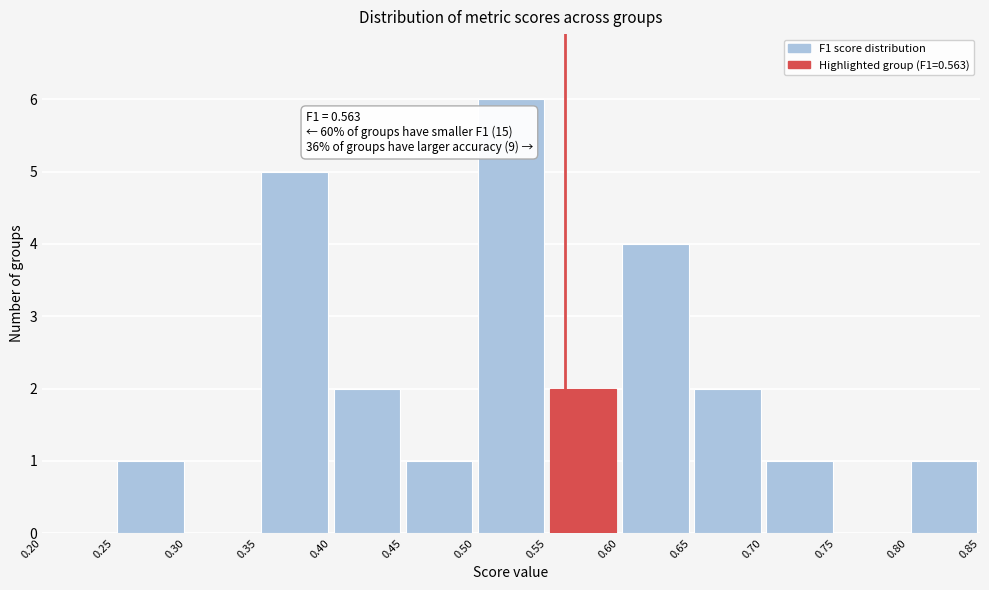

Which range on the x-axis has the tallest bar?

0.50 to 0.55